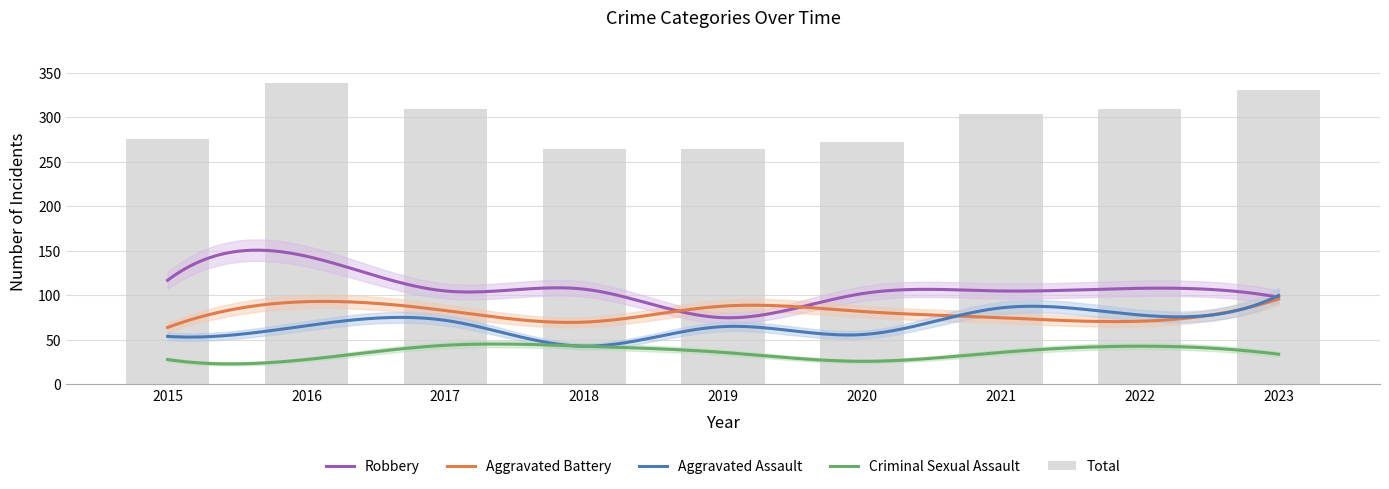

Reading left to right, what are all the values shown in this chart?

Aggravated Assault: 54	66	72	43	65	56	86	78	100
Aggravated Battery: 64	93	83	70	88	82	75	71	96
Criminal Sexual Assault: 28	28	44	43	36	26	36	43	34
Robbery: 117	144	105	107	75	102	105	108	98
Total: 276	339	309	265	264	272	304	309	331